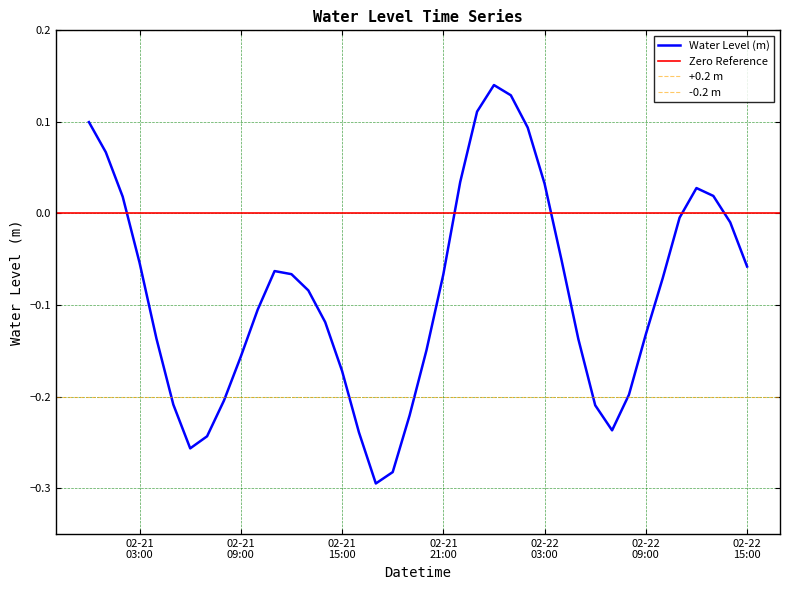

What is the value of the 34th point from the left?

-0.1